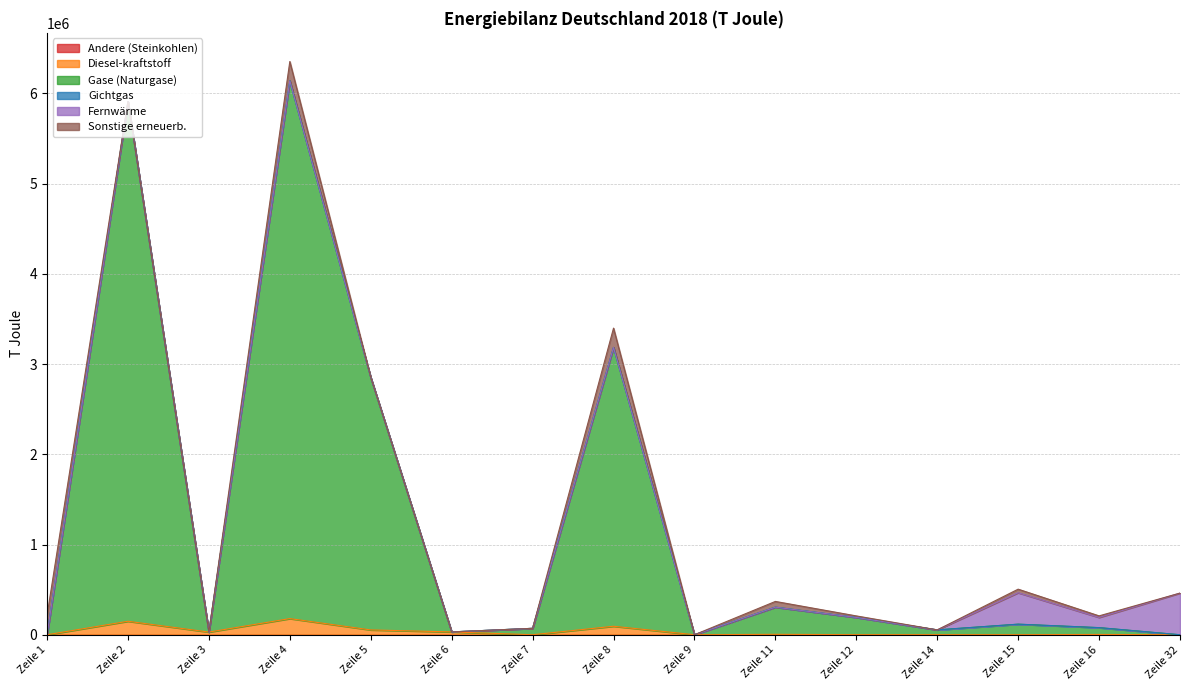

In Diesel-kraftstoff, how many points are higher than both neighbors (excluding endpoints)?

6